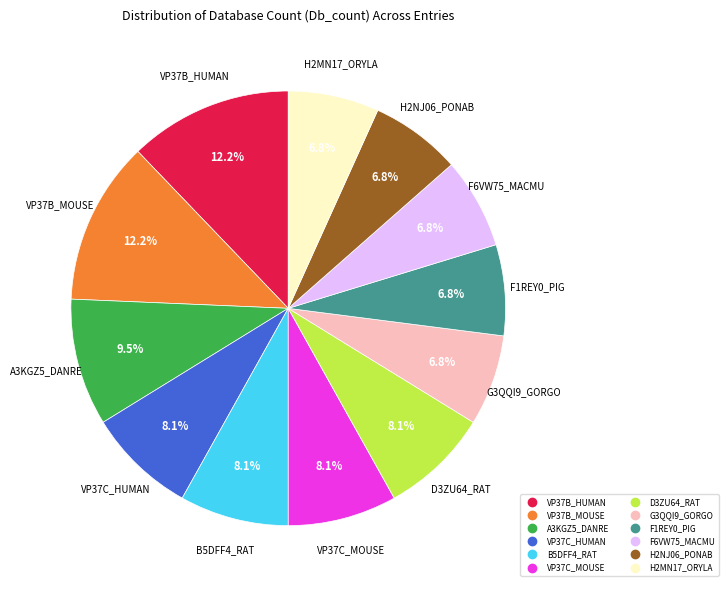

How many slices are in this pie chart?

12